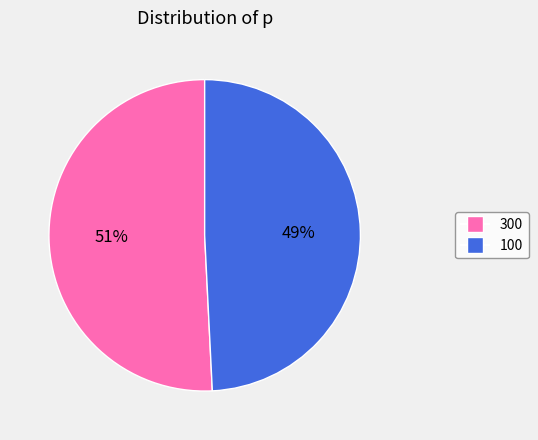

To the nearest percent, what is the difference between the largest and smallest slice percentages?

2%